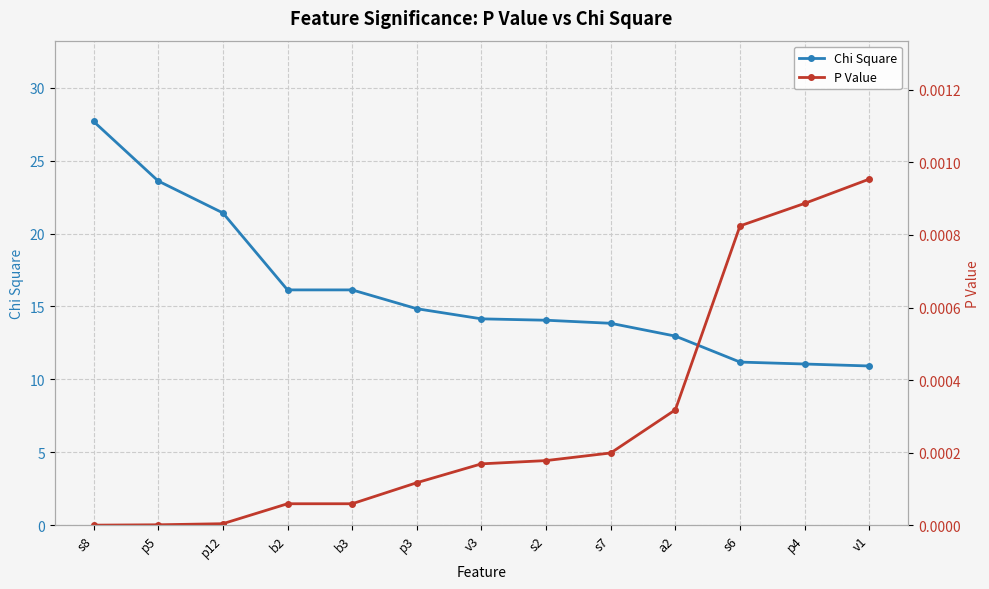

Rank the series at s6 from lowest to highest value.

P Value, Chi Square